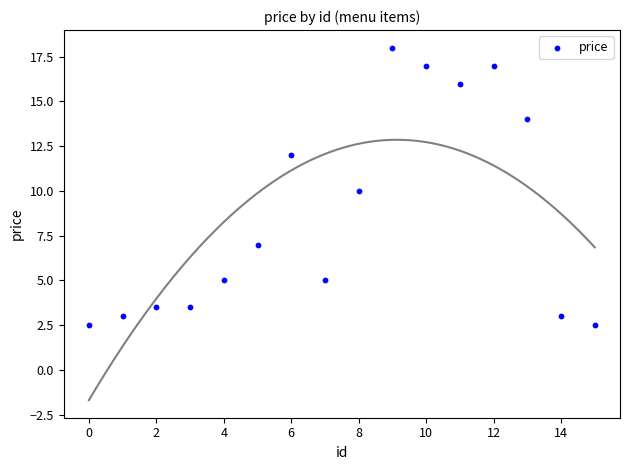

Count the number of points in this scatter plot.

16